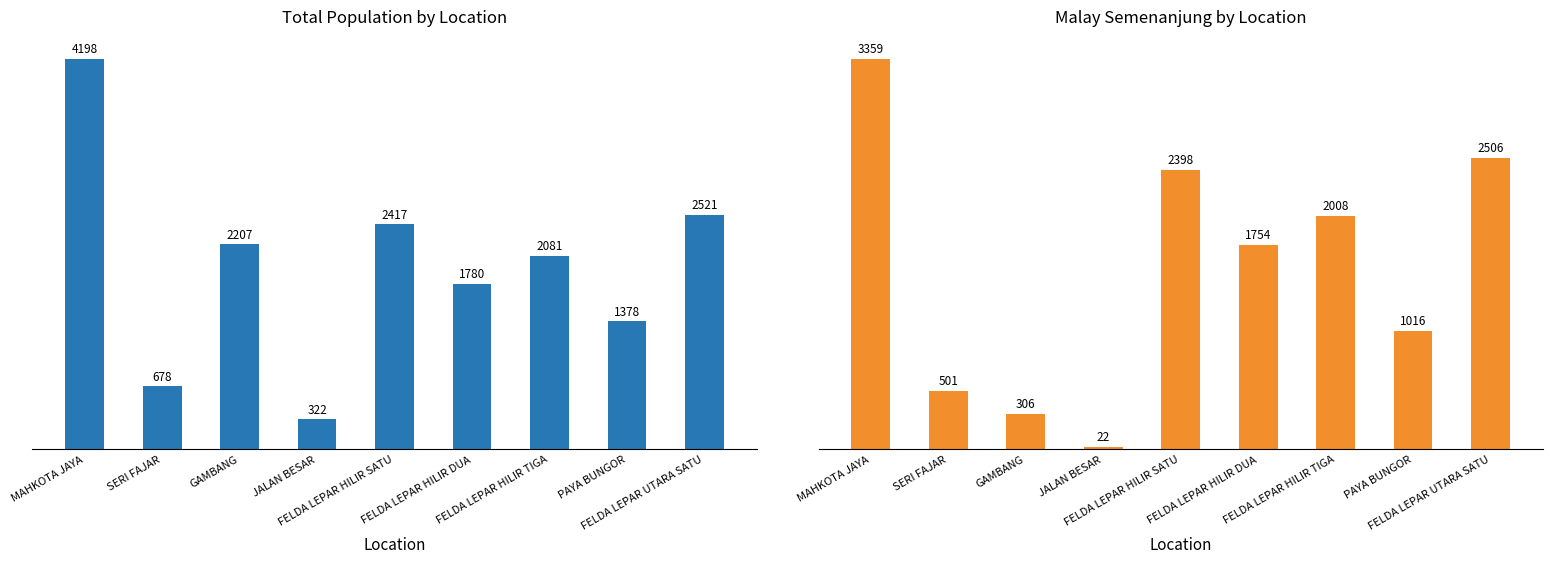

What is the minimum value for M_semenanjung?

22